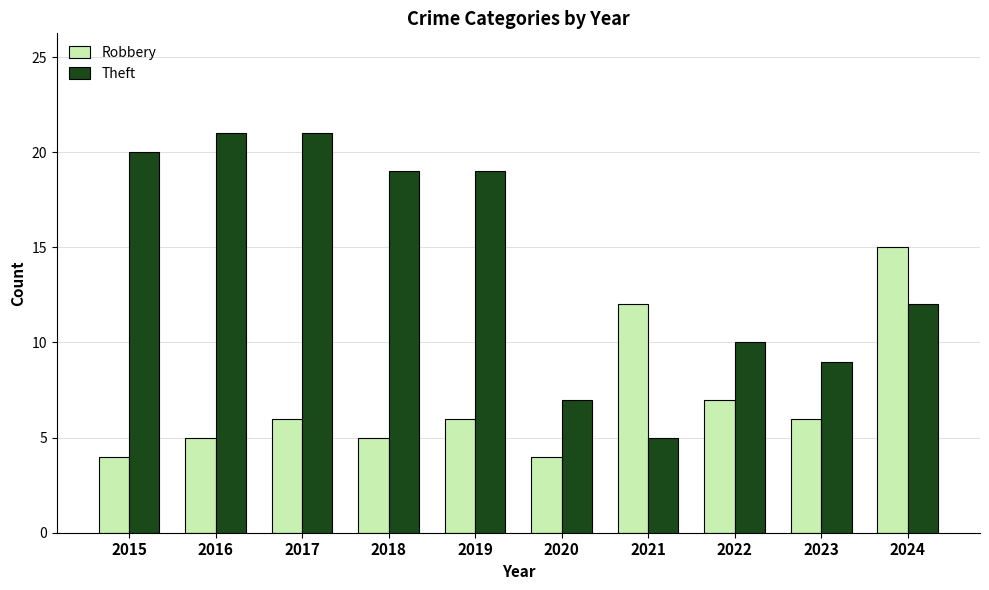

Rank the series by their maximum value, from lowest to highest.

Robbery, Theft